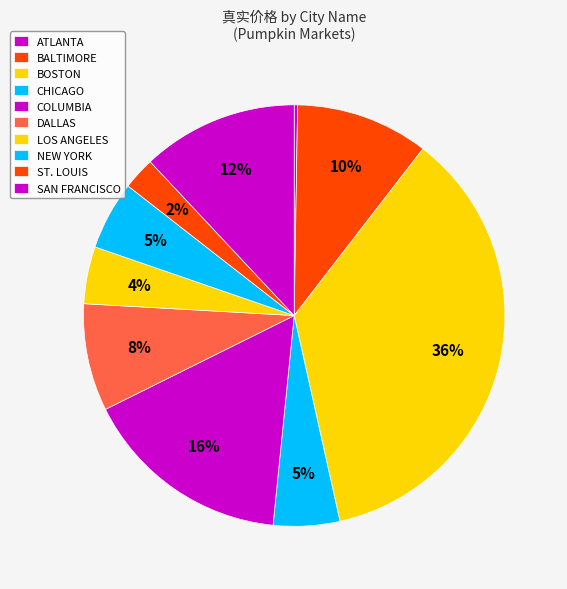

How many slices are in this pie chart?

10